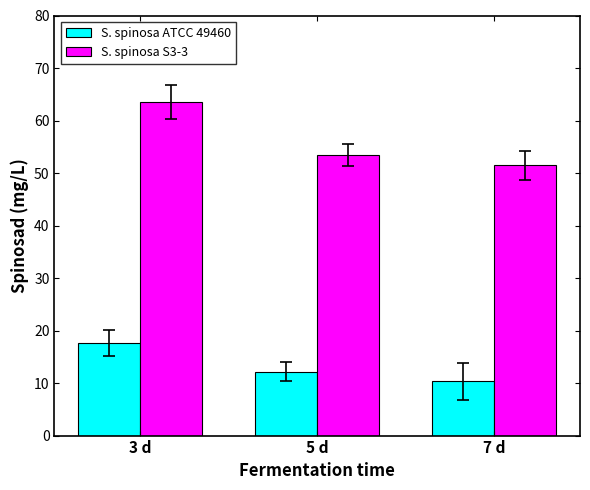

What is the difference between the highest and lowest values at 3 d?

45.8